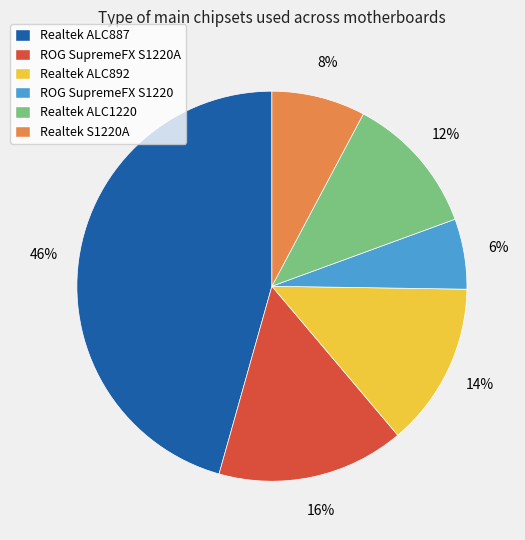

How many slices are in this pie chart?

6